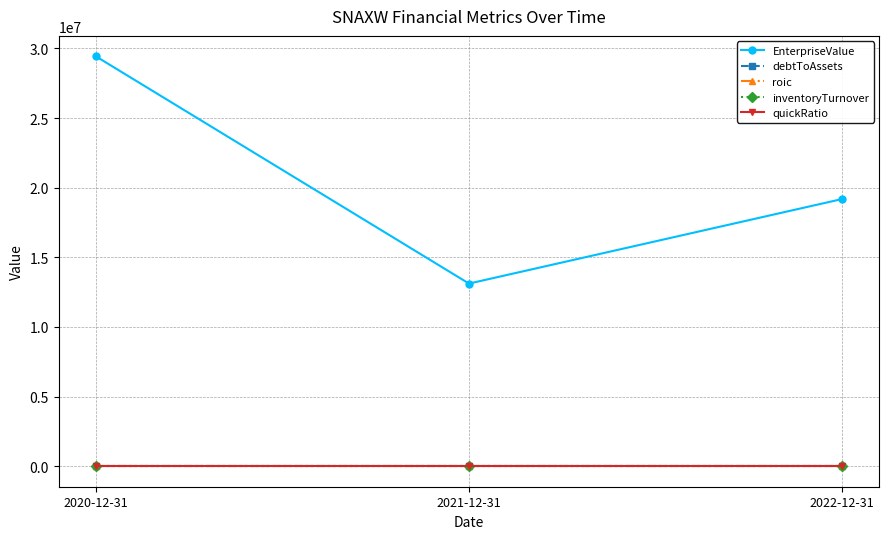

What is the difference between the highest and lowest values at 2022-12-31?

19187139.1